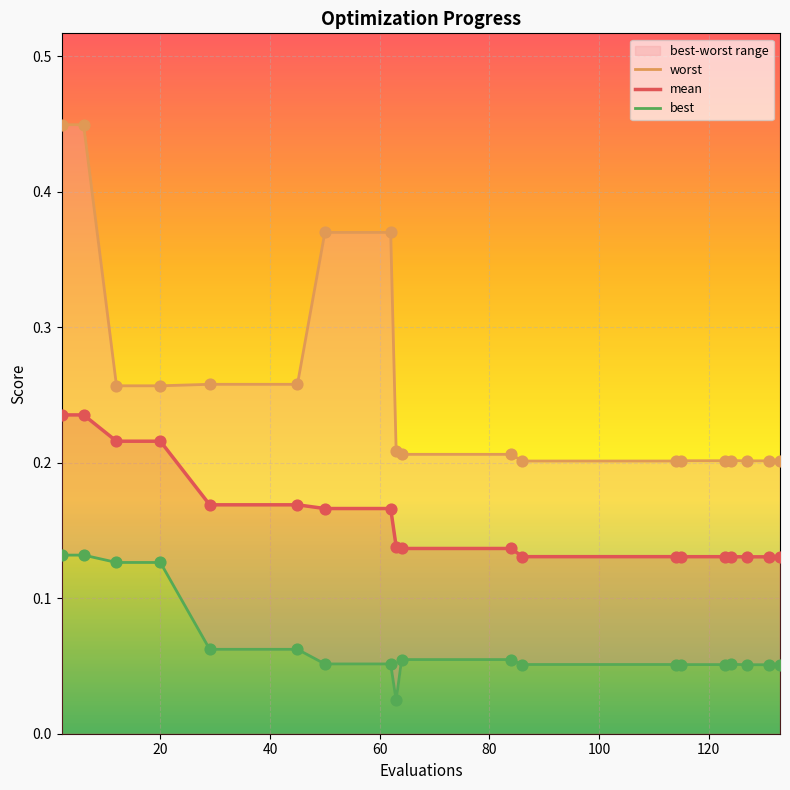

Which series has the largest Y range (max minus min)?

worst